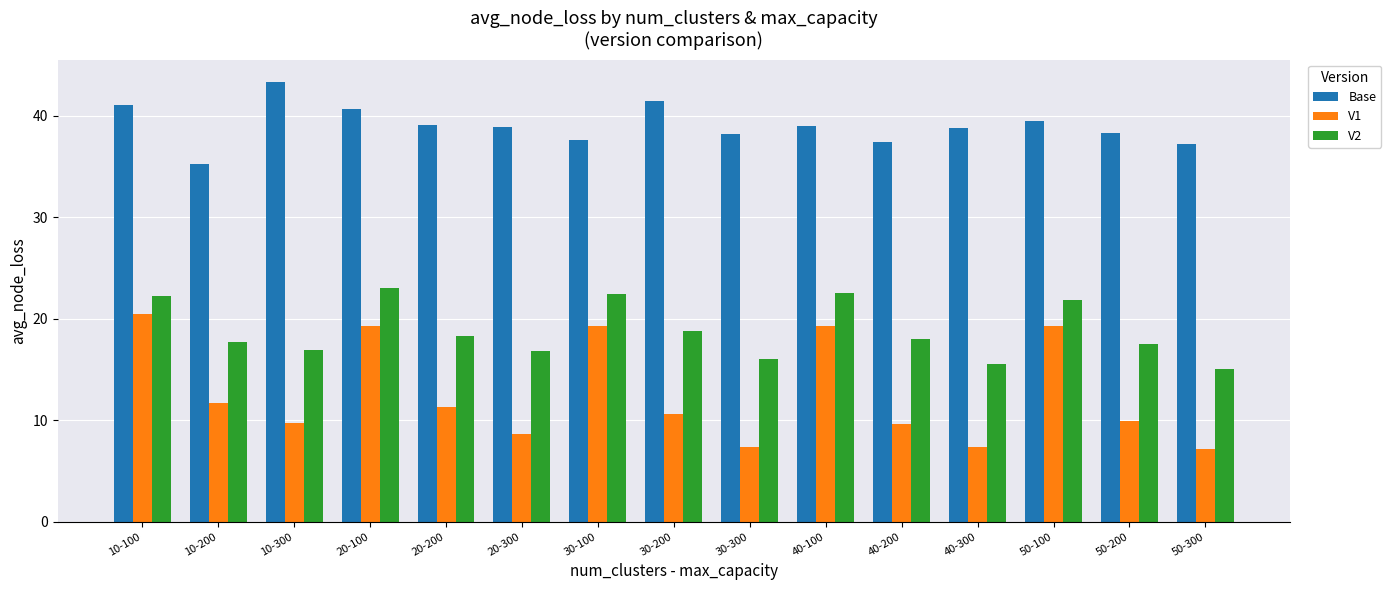

What position from the right is 10-100?

15